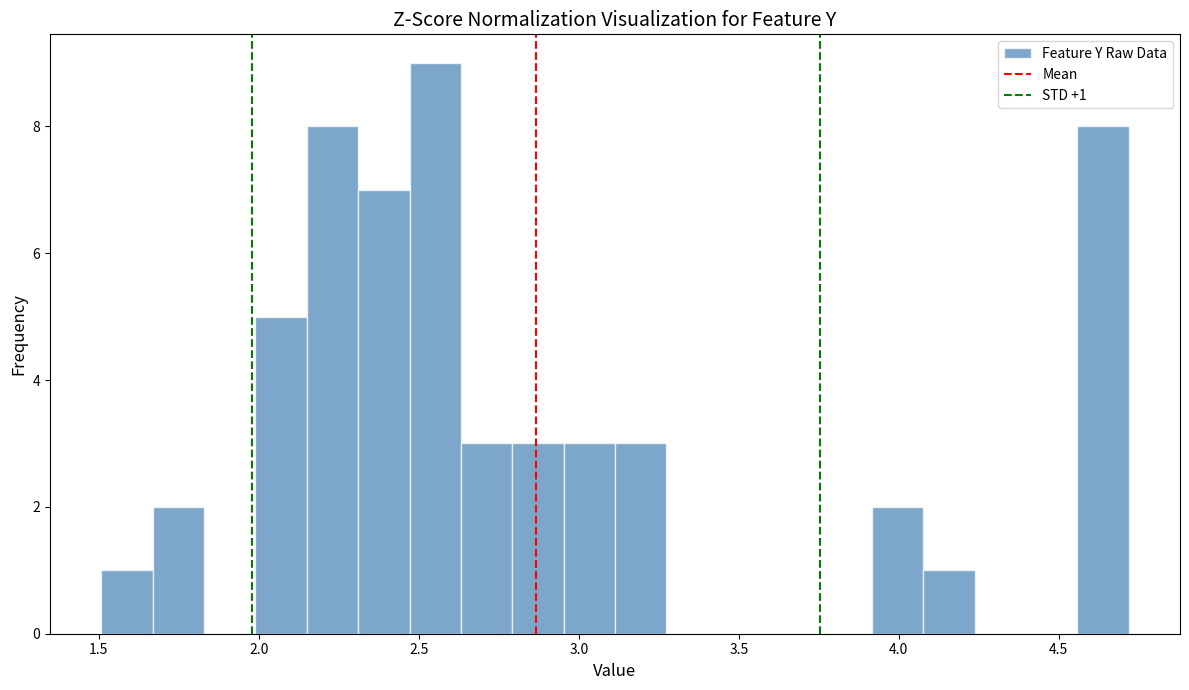

Read against the x-axis, roughly where is the centre of the tallest bar?

2.55